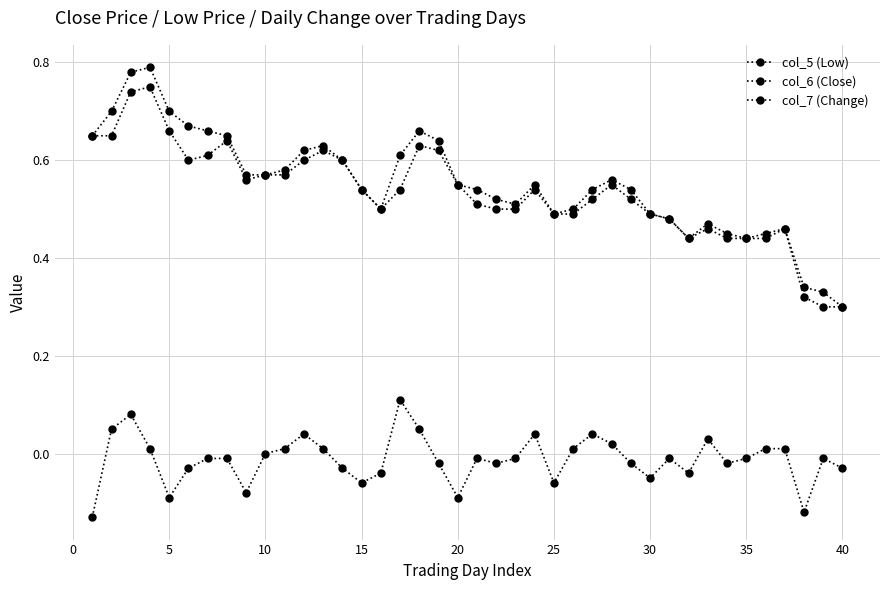

True or false: col_7 (Change) and col_5 (Low) intersect in this chart.

False